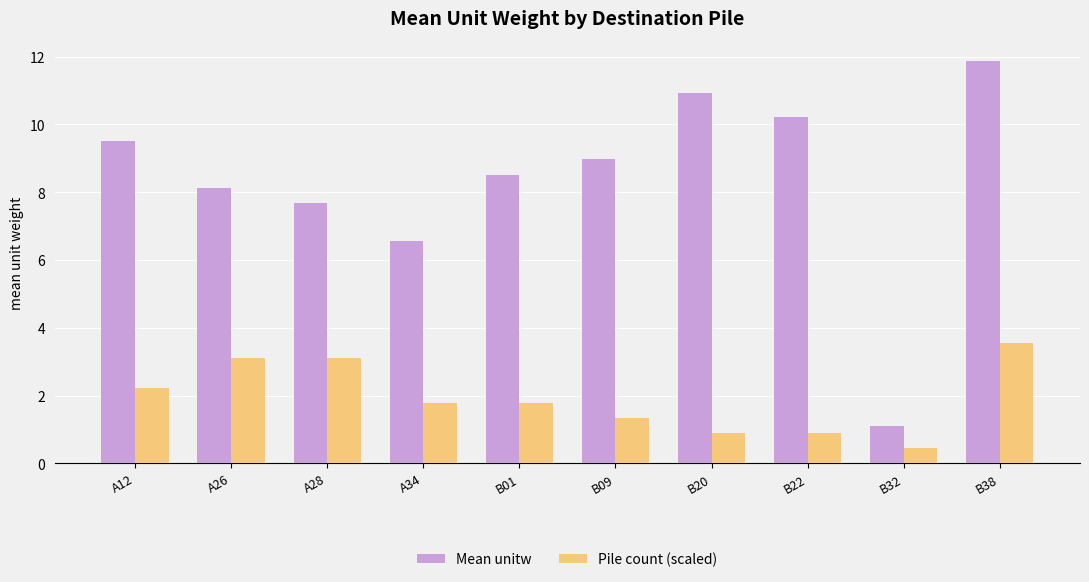

What position from the right is B22?

3